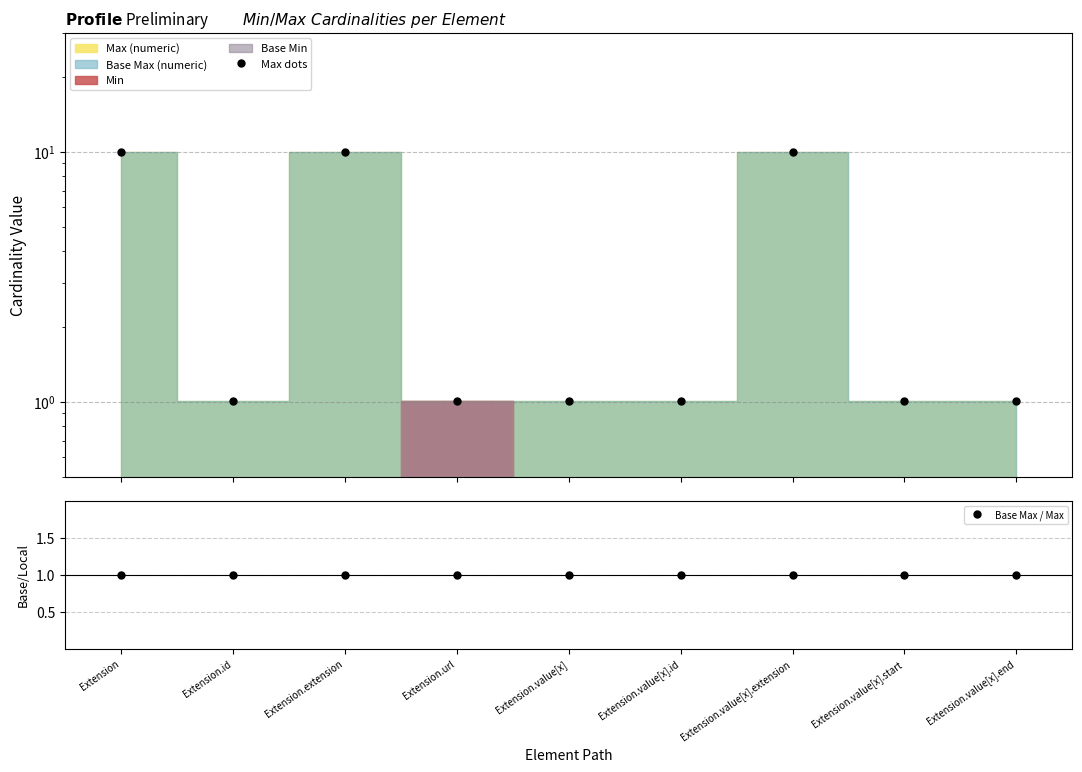

At which label does Base Max / Max reach its peak?

Extension